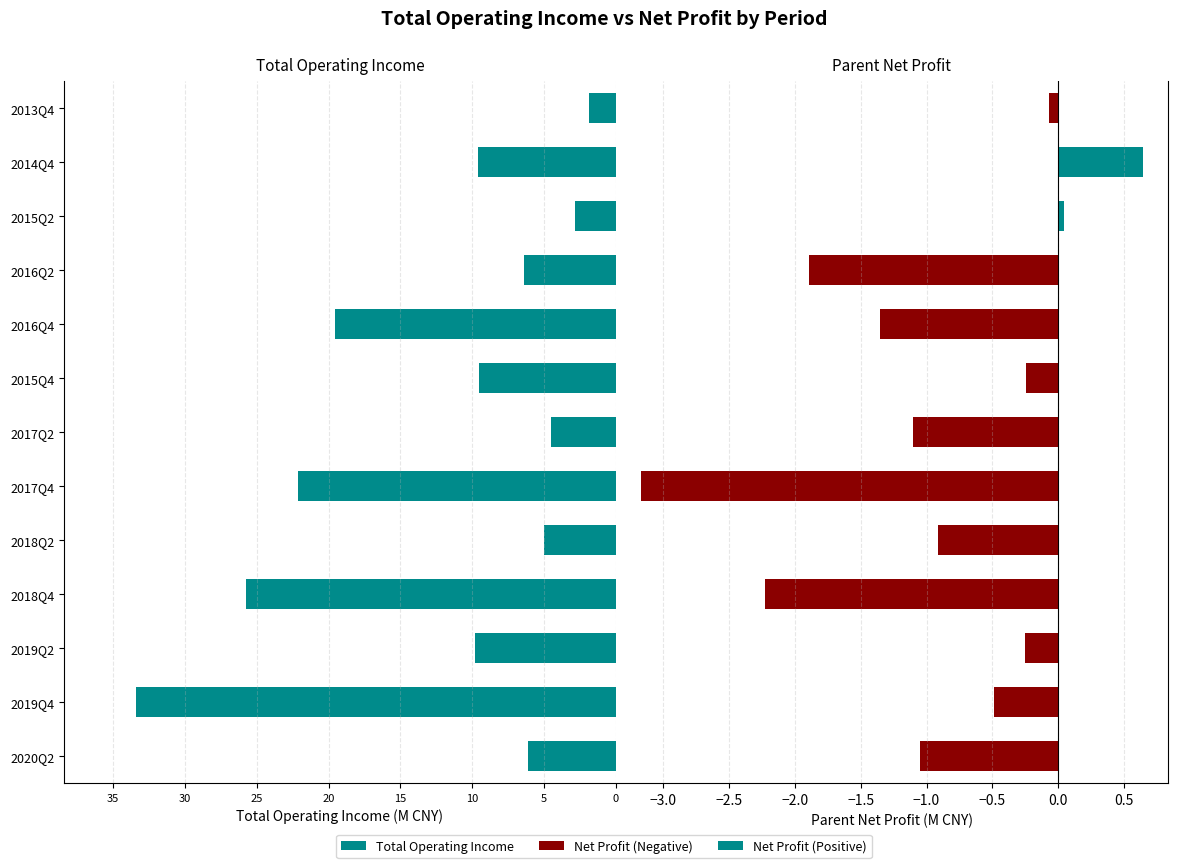

What is the average value of the Total Operating Income series?

12.0